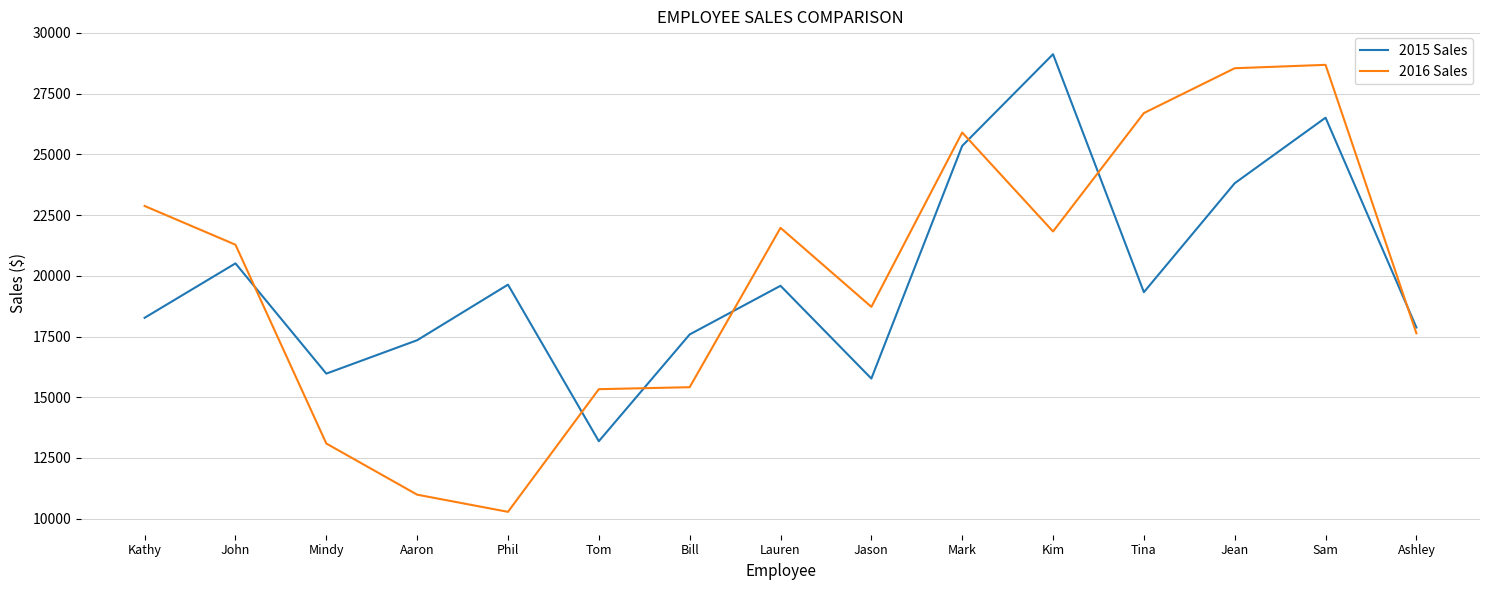

What is the total value across all series at Kathy?

41143